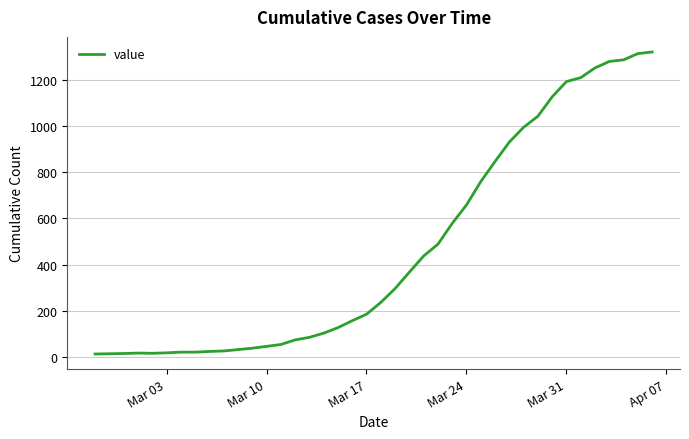

What is the difference between the maximum and minimum values?

1307